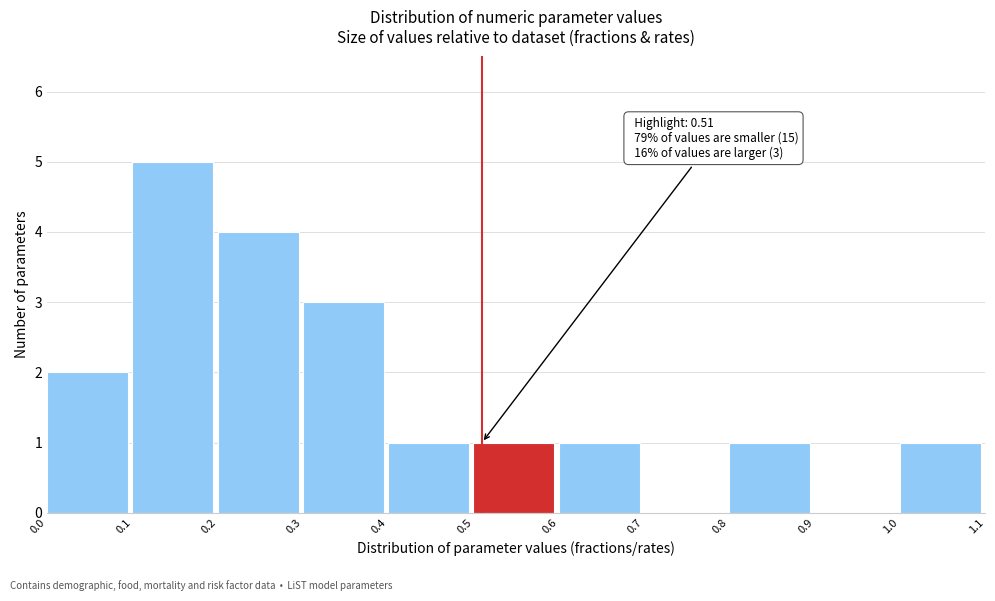

Which range on the x-axis has the tallest bar?

0.1 to 0.2